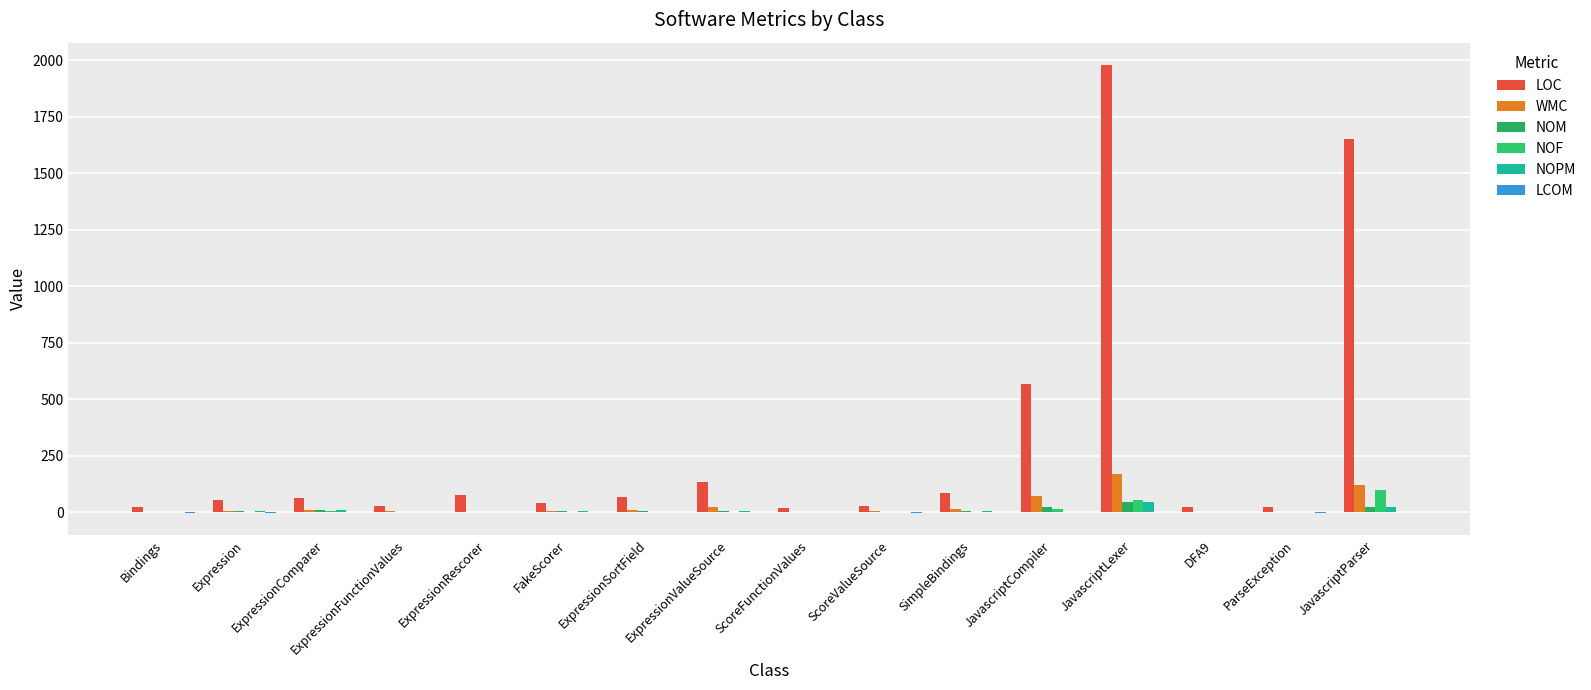

What is the highest value of the LOC series?

1979.0